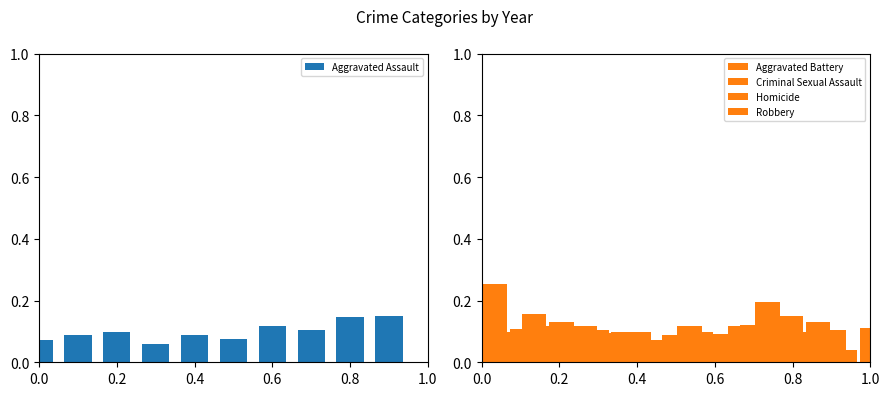

Is it true that Aggravated Assault equals 0.1 at 0.2?

True